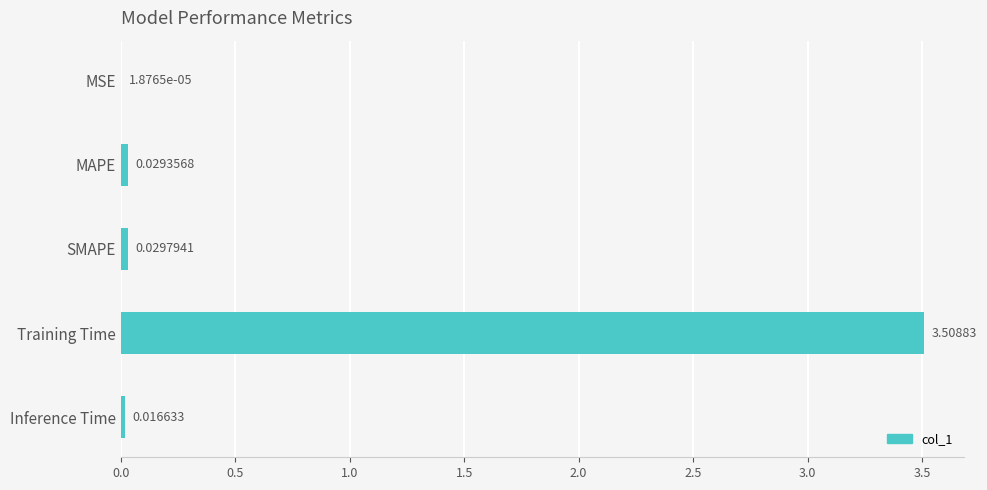

Count the number of categories in the chart.

5